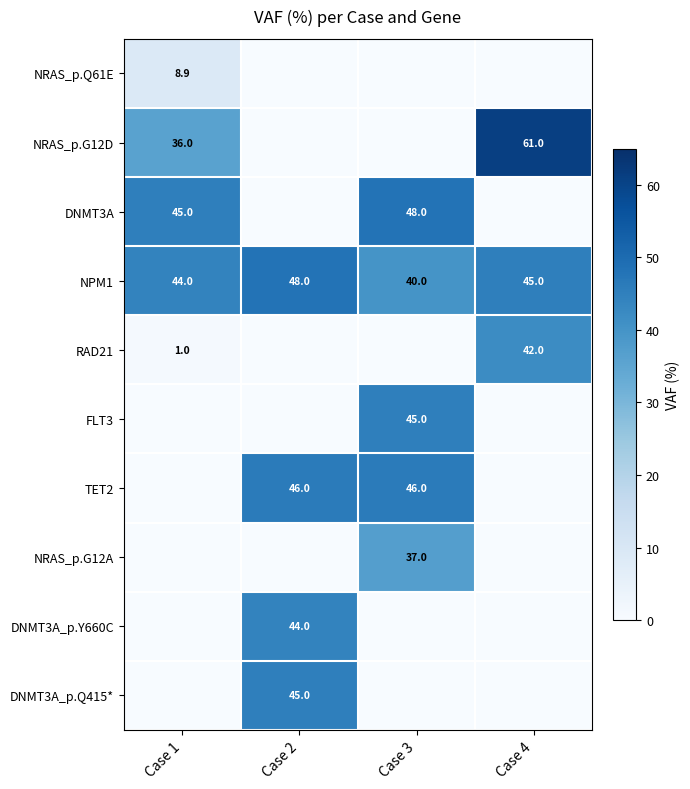

Which label corresponds to the smallest value in the chart?

Case 2